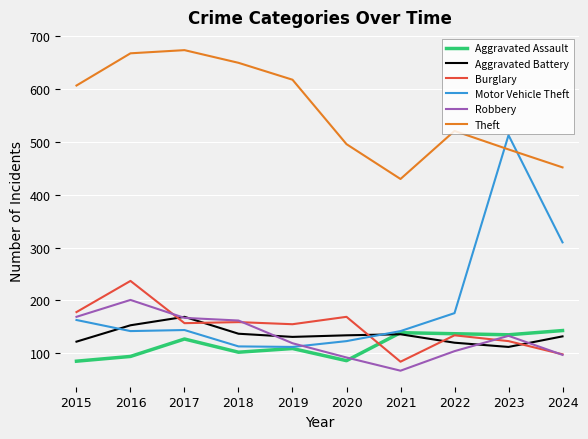

True or false: Aggravated Assault has a value of 62 at 2018.

False